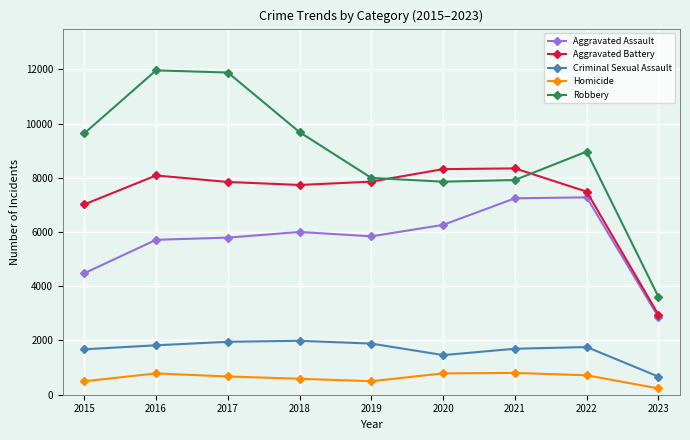

What is the value of the Aggravated Battery point at the 9th from the left?

2947